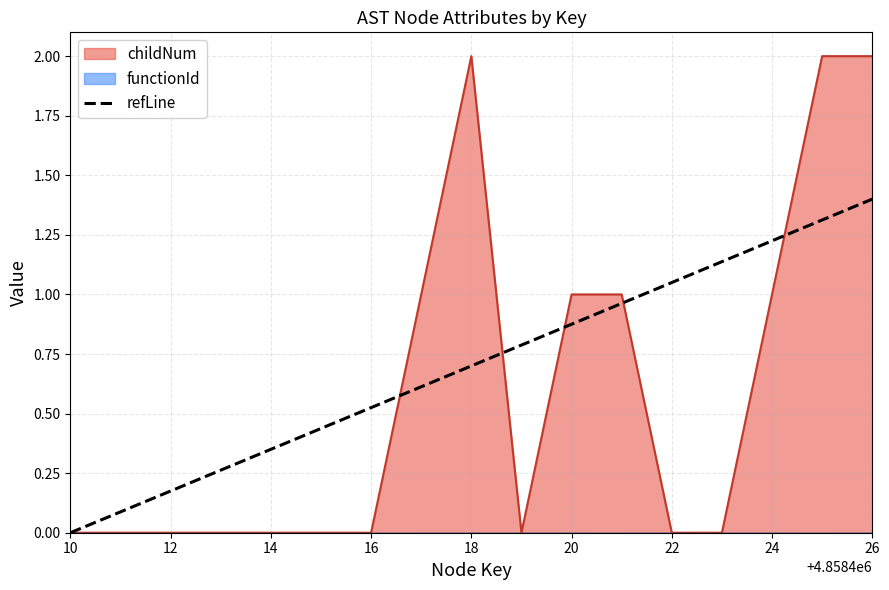

The value of refLine at 26 is 0.9. True or false?

False